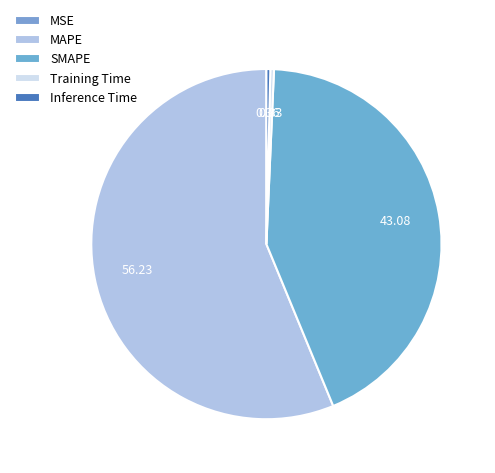

Which category has the smallest portion of the pie?

MSE